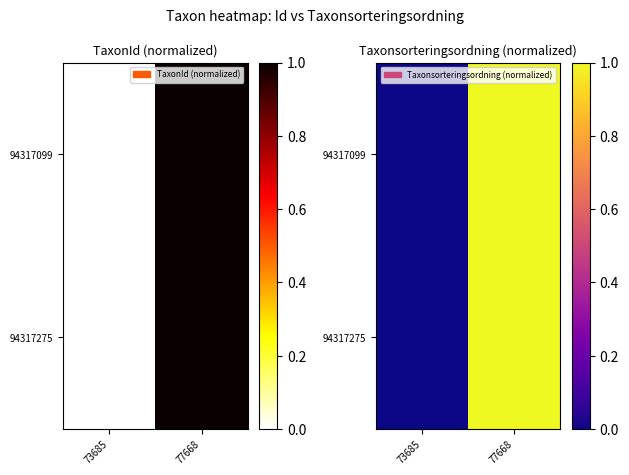

What is the greatest value displayed?

1